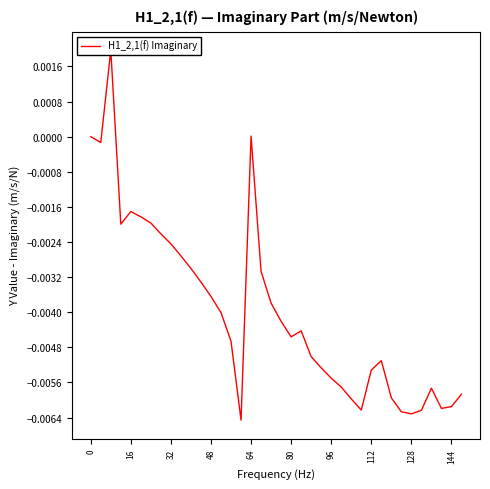

How many distinct data groups are displayed?

1